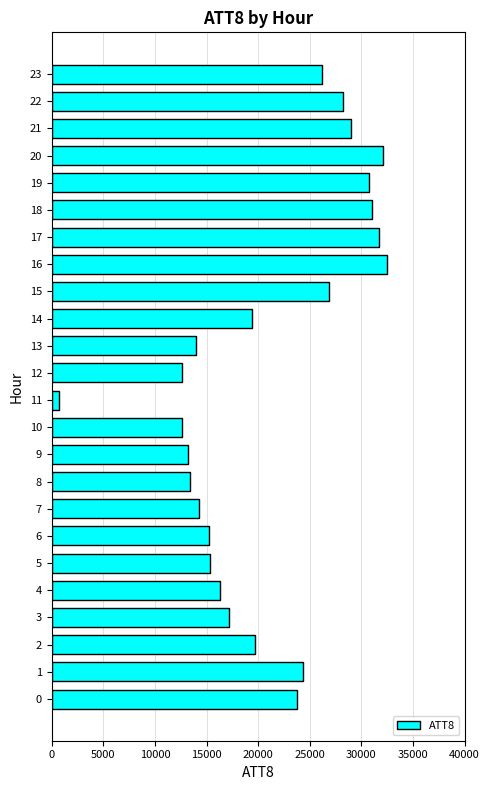

Approximately how many times larger is the value at 0 compared to 21?

0.8